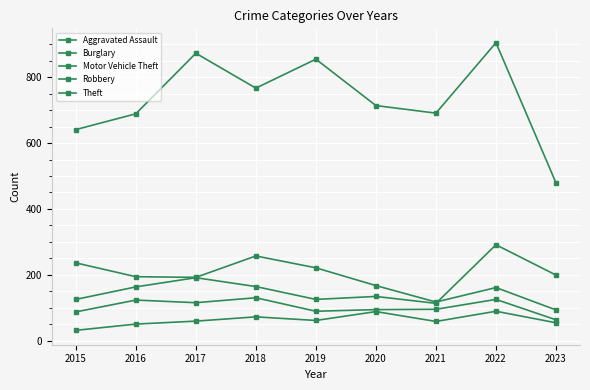

Reading left to right, list all the values displayed in this chart.

Aggravated Assault: 31	50	59	72	61	88	58	89	54
Burglary: 236	194	192	257	221	167	117	161	93
Motor Vehicle Theft: 125	163	191	164	125	134	113	291	199
Robbery: 87	123	115	130	89	94	95	125	63
Theft: 641	689	873	767	855	714	691	905	479